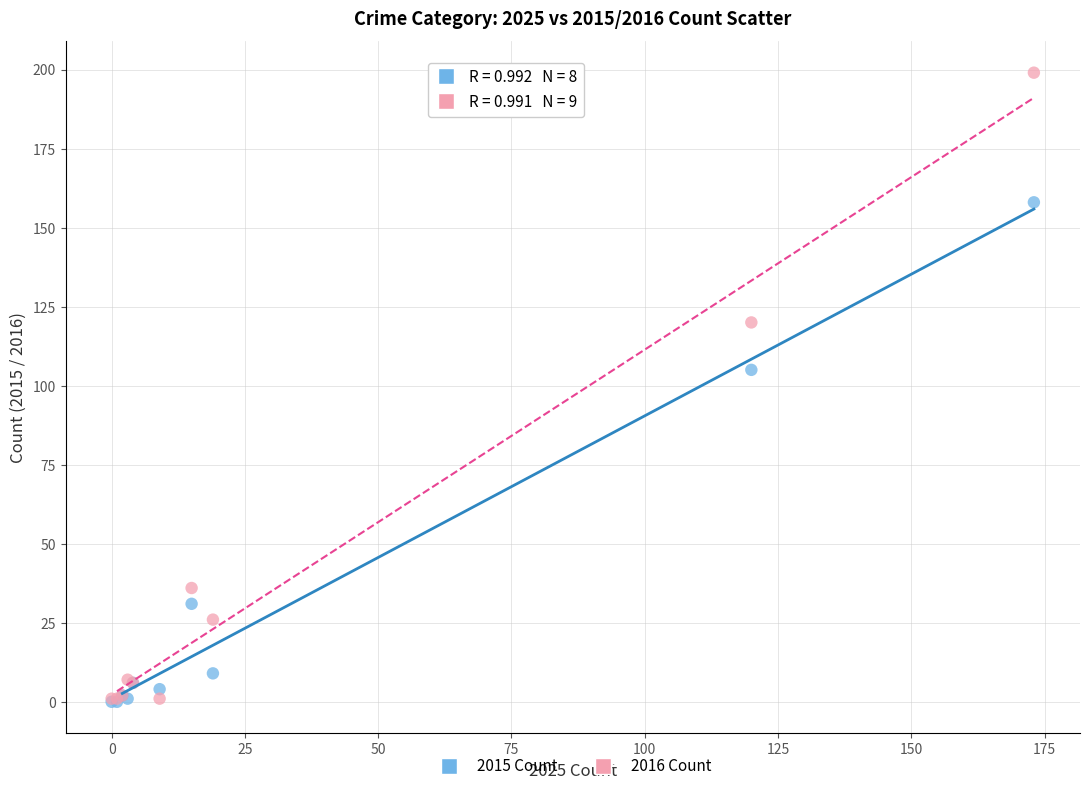

Across all series, what Y value is closest to 99?

105